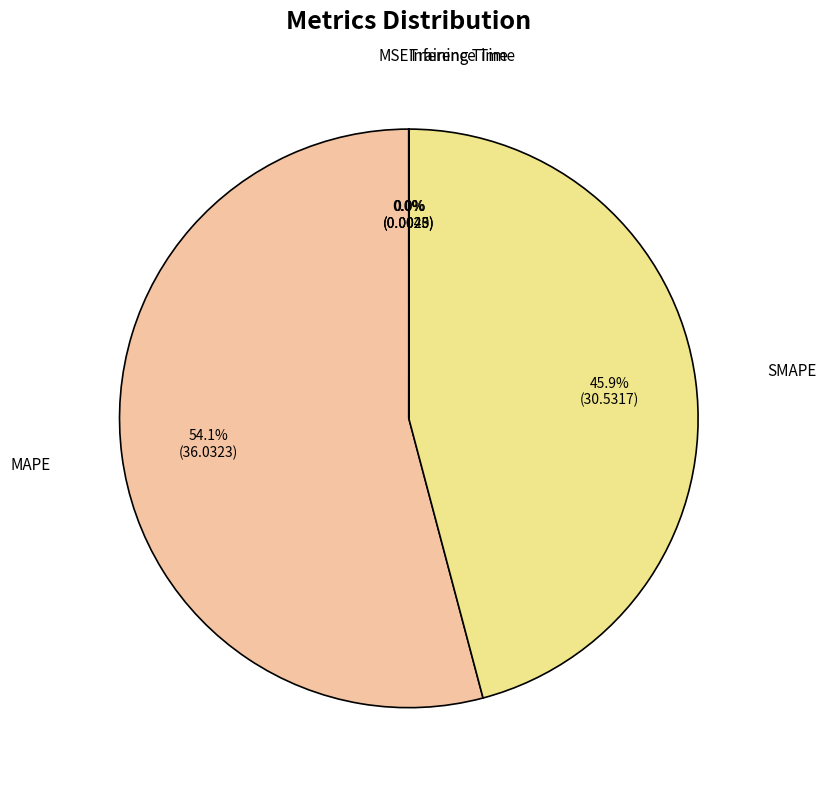

Which category accounts for the majority?

MAPE